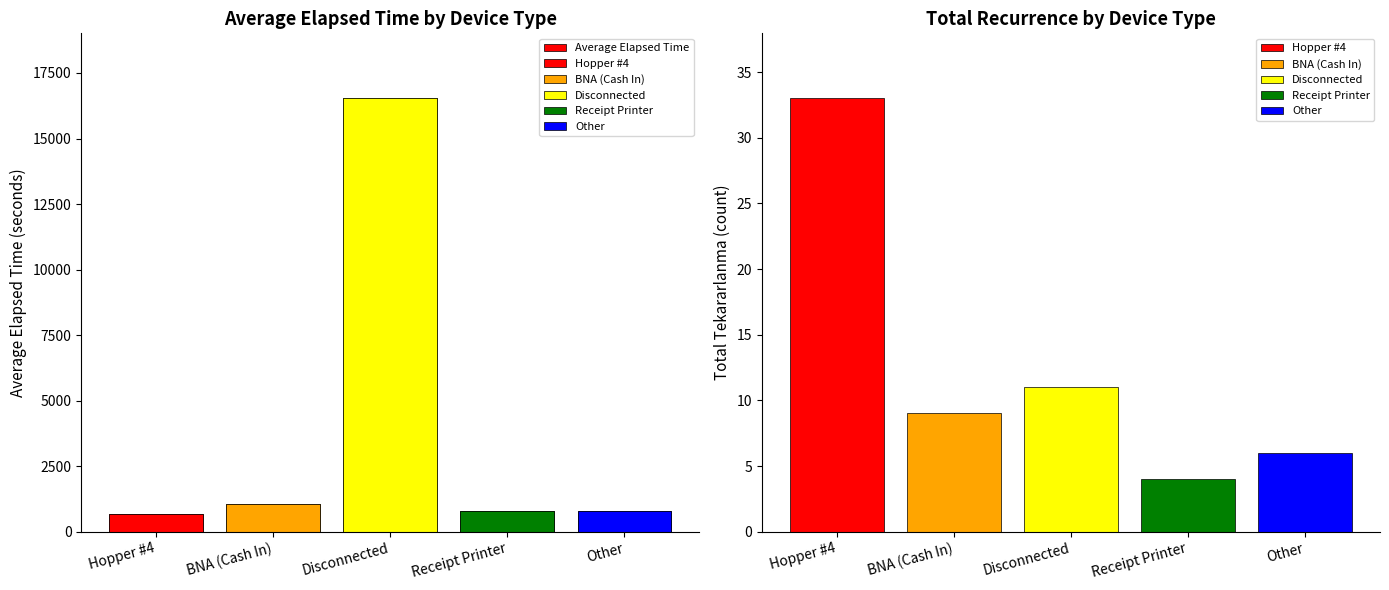

Count the number of values greater than 799.

2